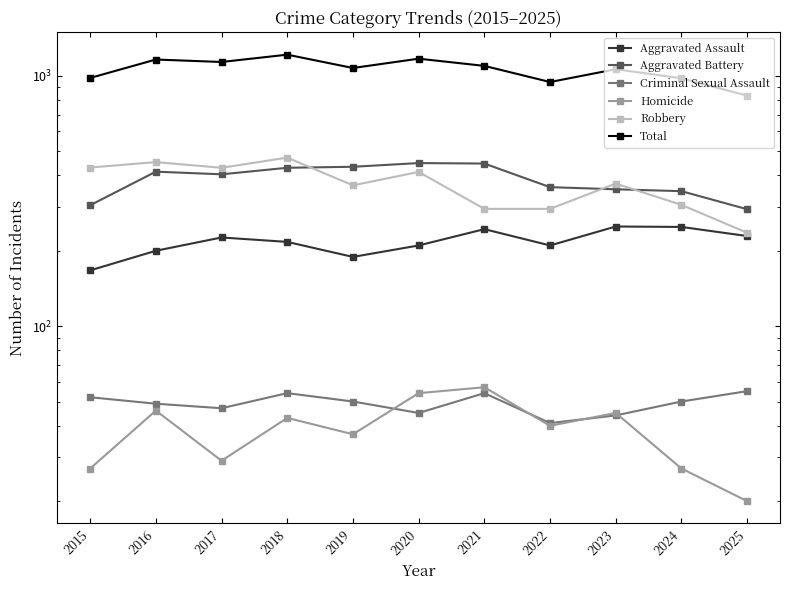

How many interior local peaks does the Aggravated Battery series have?

2